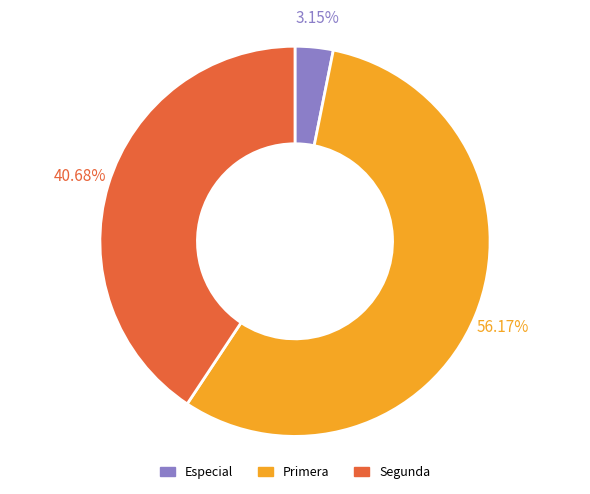

Rank the categories by value from lowest to highest.

Especial, Segunda, Primera